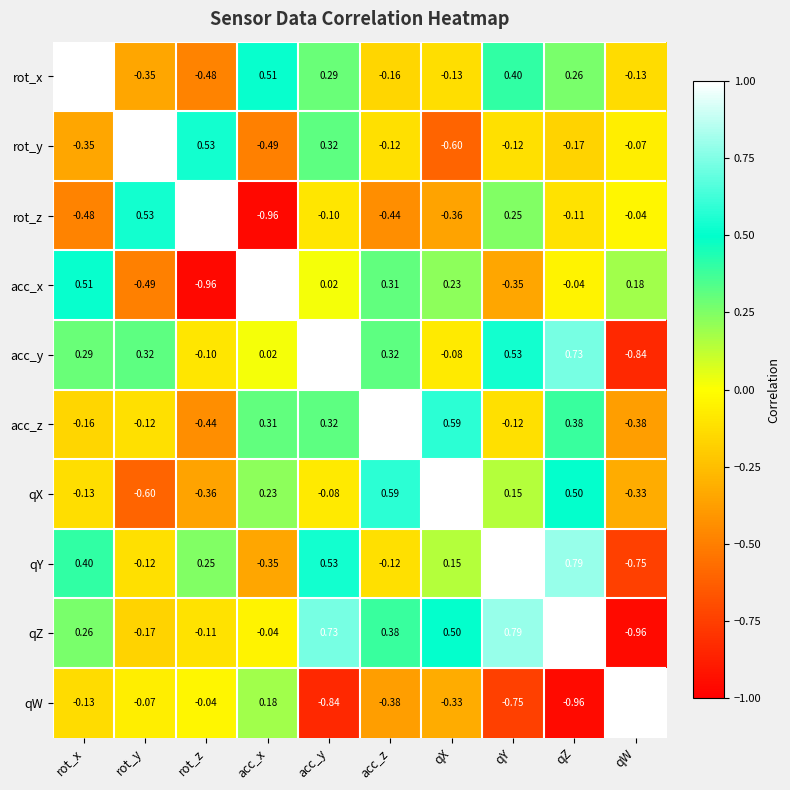

What is the total value across all series at qX?

1.0